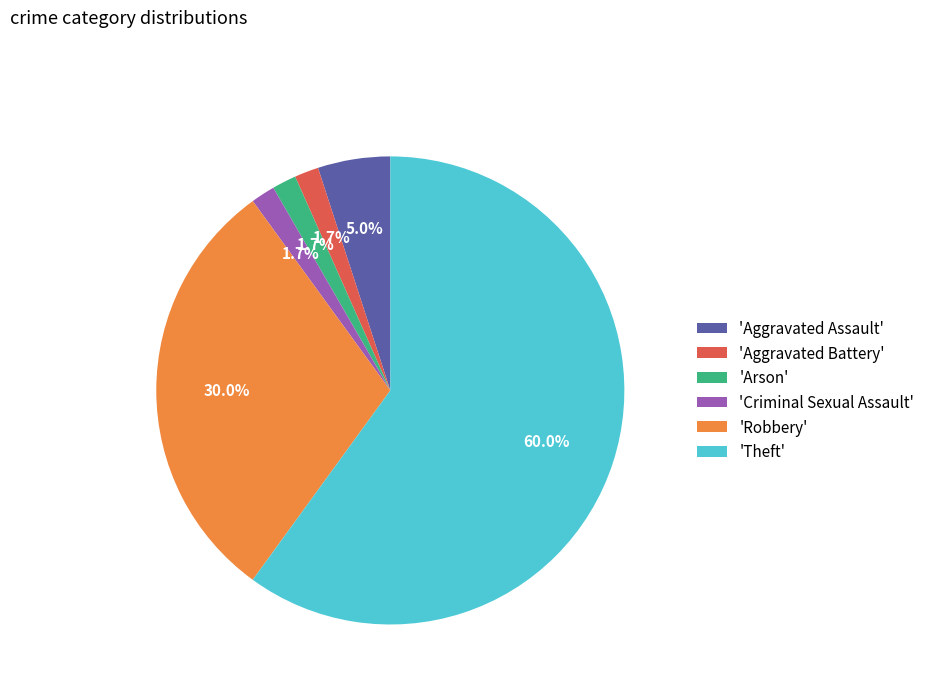

Is there any slice that represents more than half of the pie?

Yes